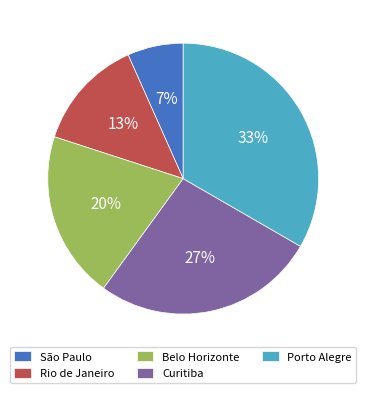

Which has a higher value, São Paulo or Belo Horizonte?

Belo Horizonte